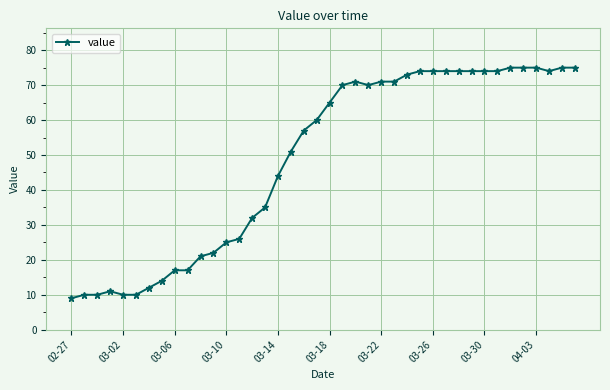

What is the difference between the second highest and second lowest values?

65